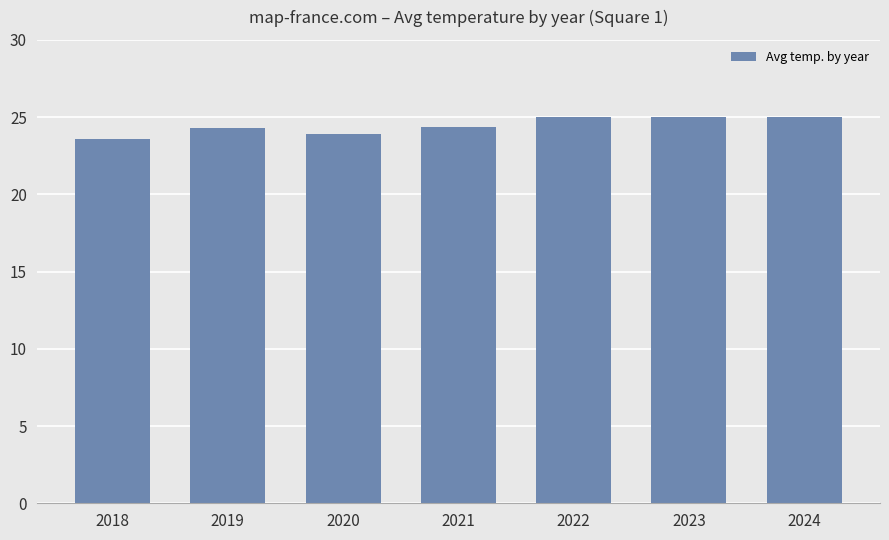

The chart shows a value of 23.6 at 2018. True or false?

True